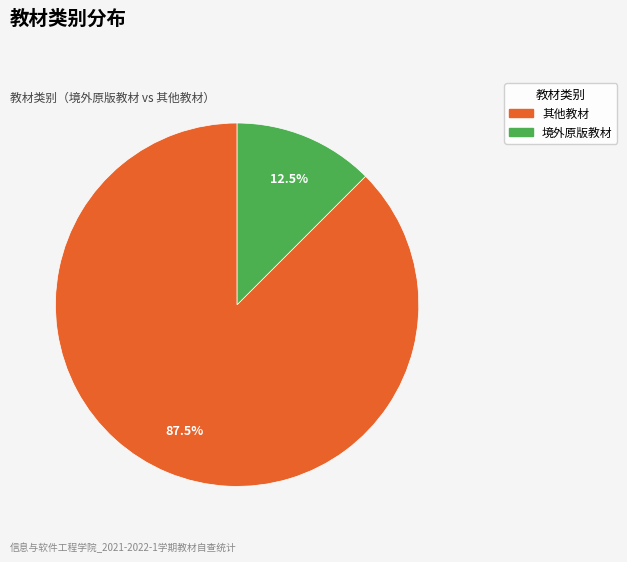

To the nearest percent, what is the average slice percentage?

50%